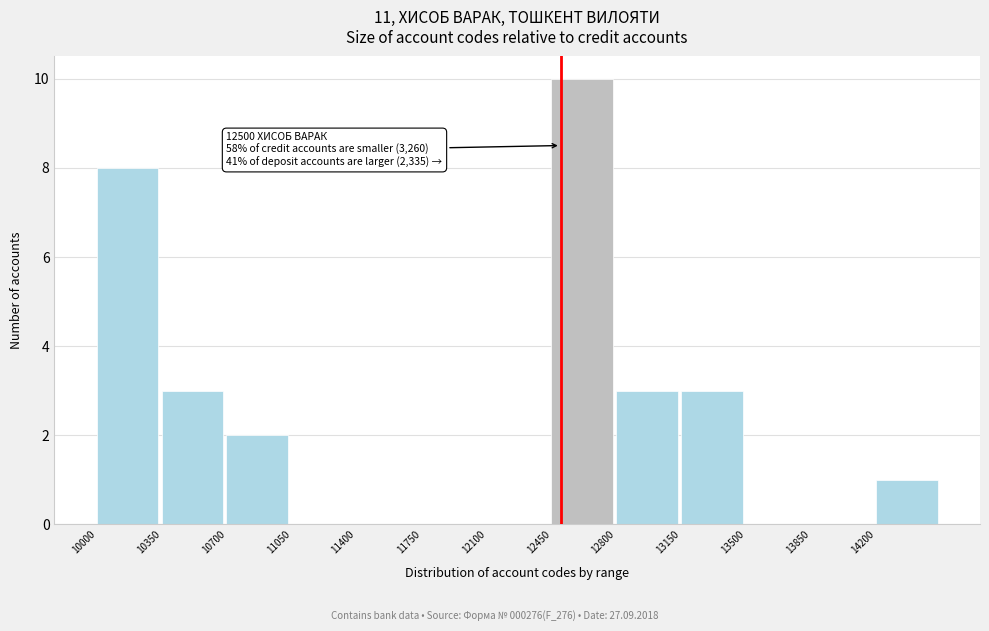

Which range on the x-axis has the tallest bar?

12450 to 12800